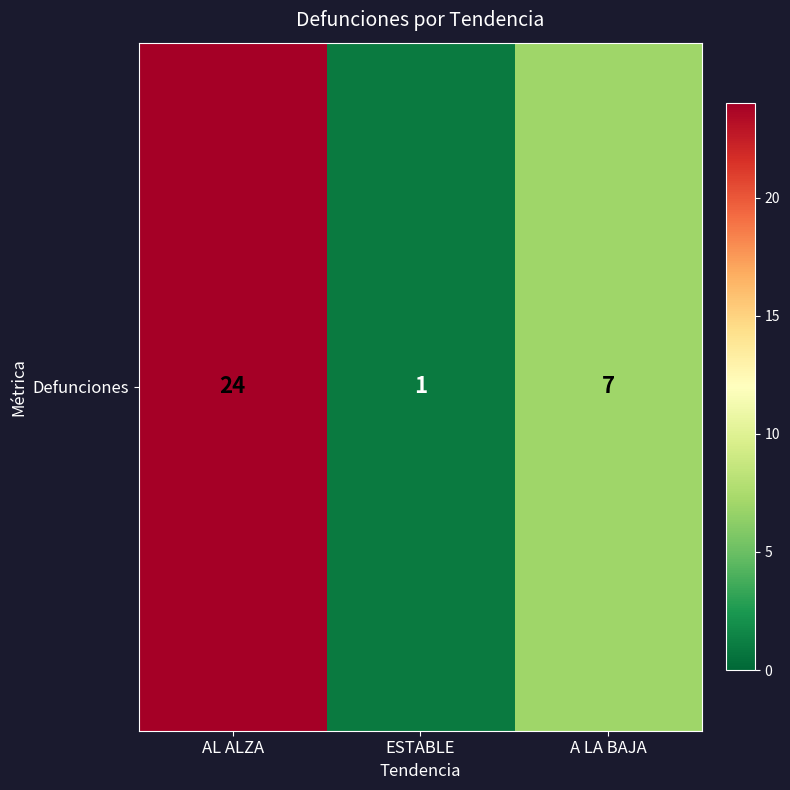

Is it true that the value at ESTABLE is 1?

True